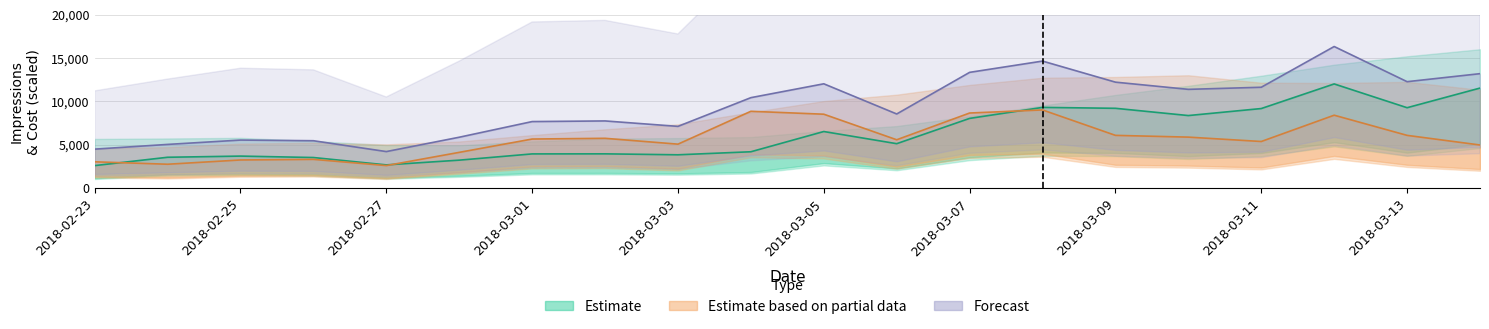

What is the label of the 19th point from the right?

2018-02-24